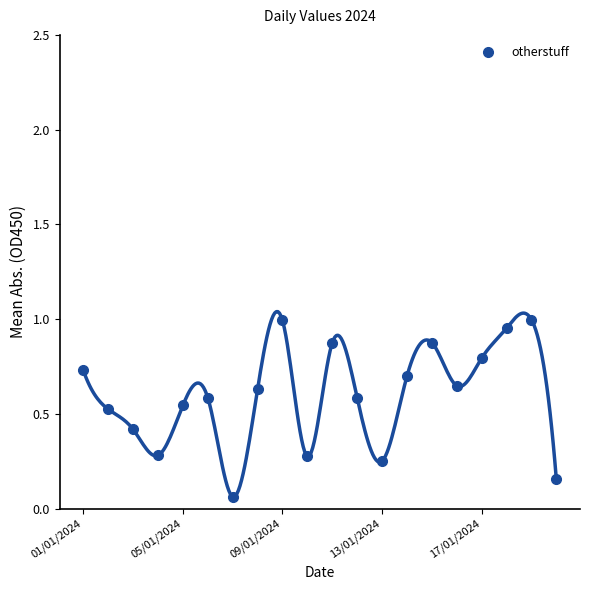

How many interior local peaks (higher than both neighbors) does the data have?

5